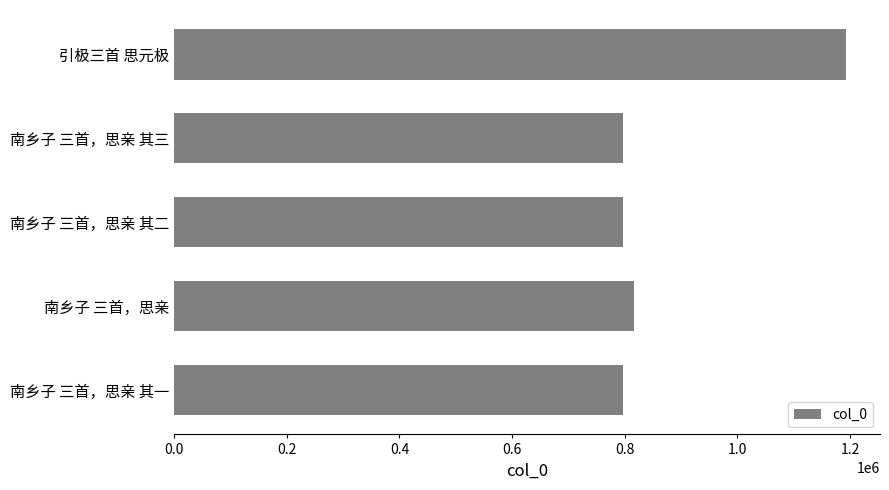

What is the difference between the second highest and minimum values?

19265